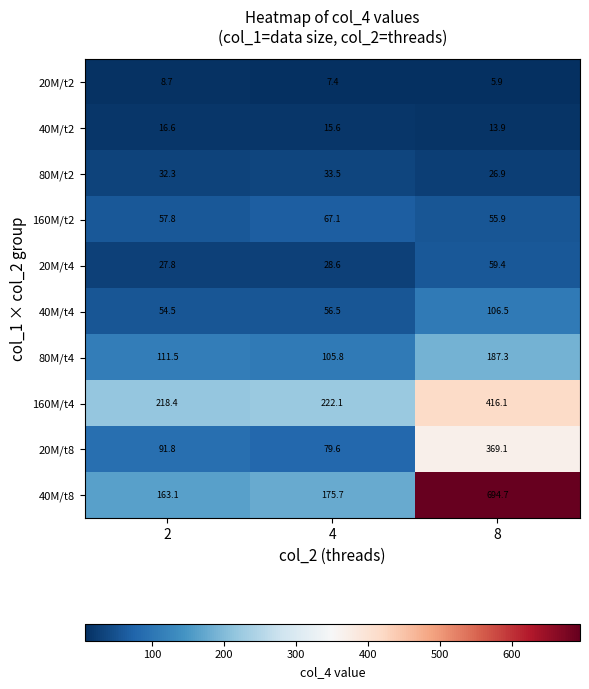

What is the difference between the highest and lowest values at 2?

209.7